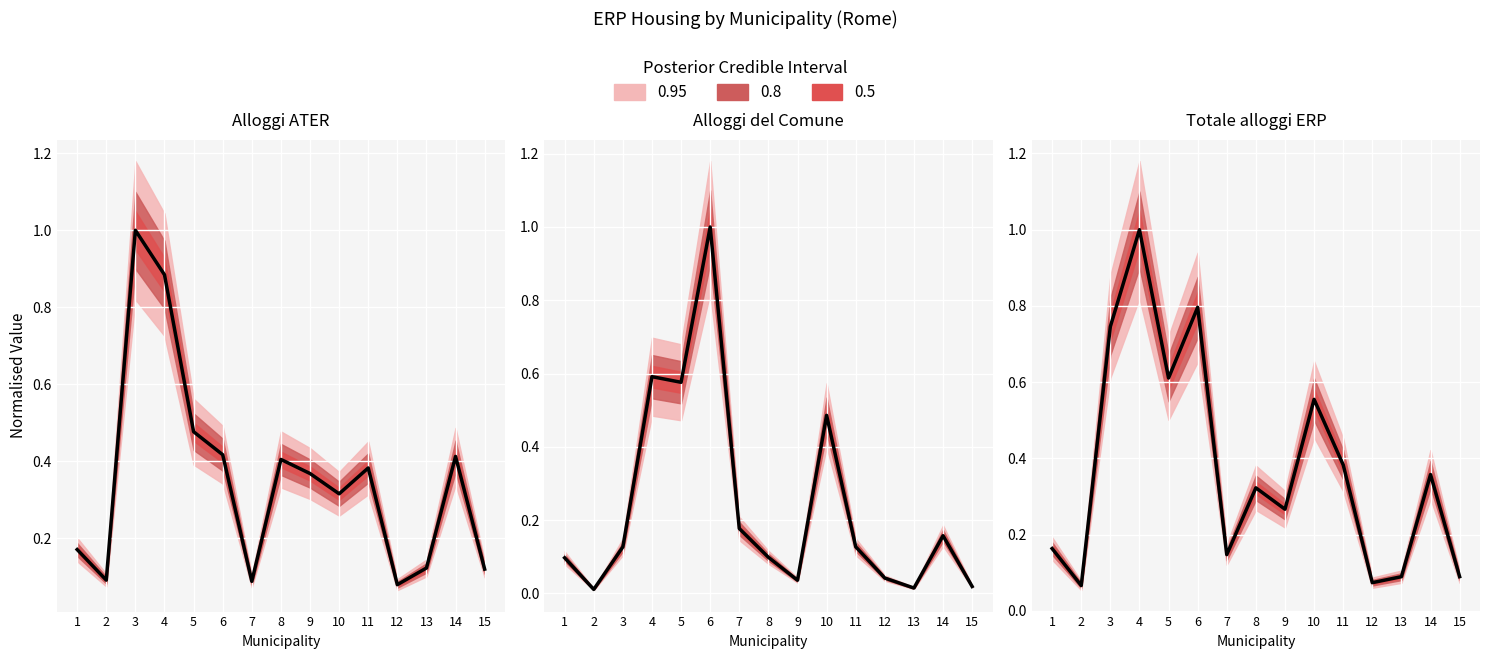

What is the highest value of the Alloggi ATER series?

1.0